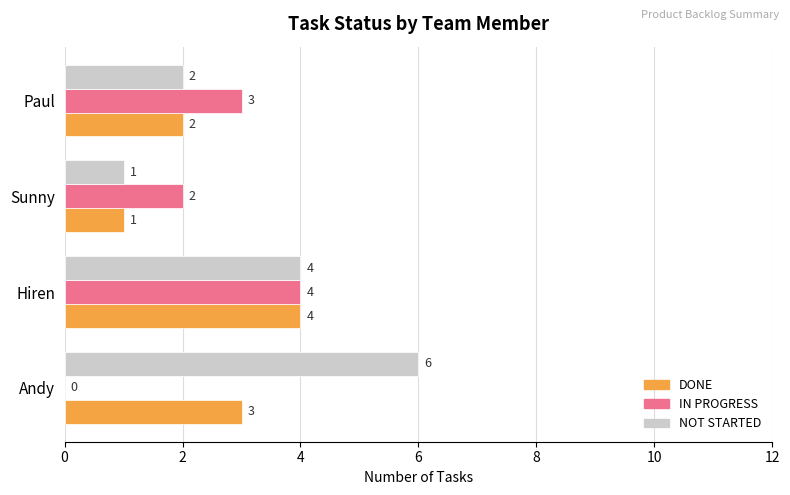

At which category is the sum across all series the highest?

Hiren